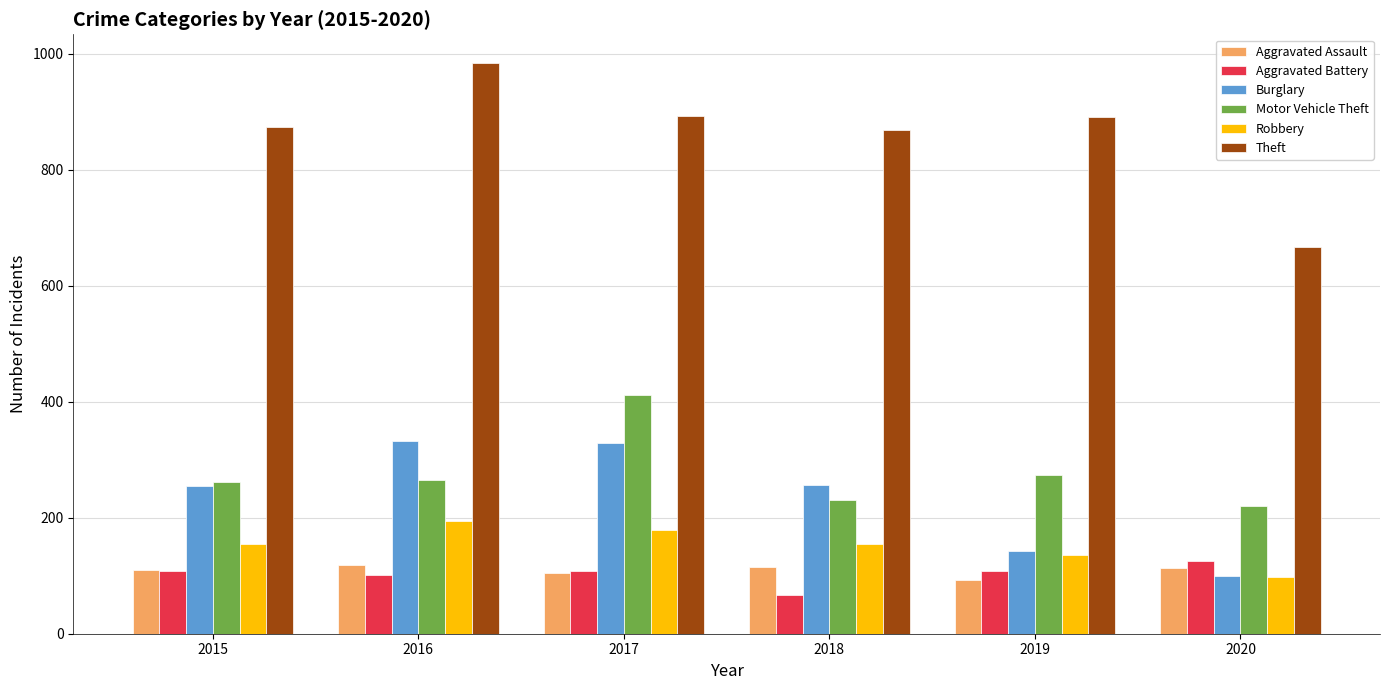

Is the value of Theft at 2015 greater than the value of Aggravated Assault at 2016?

Yes